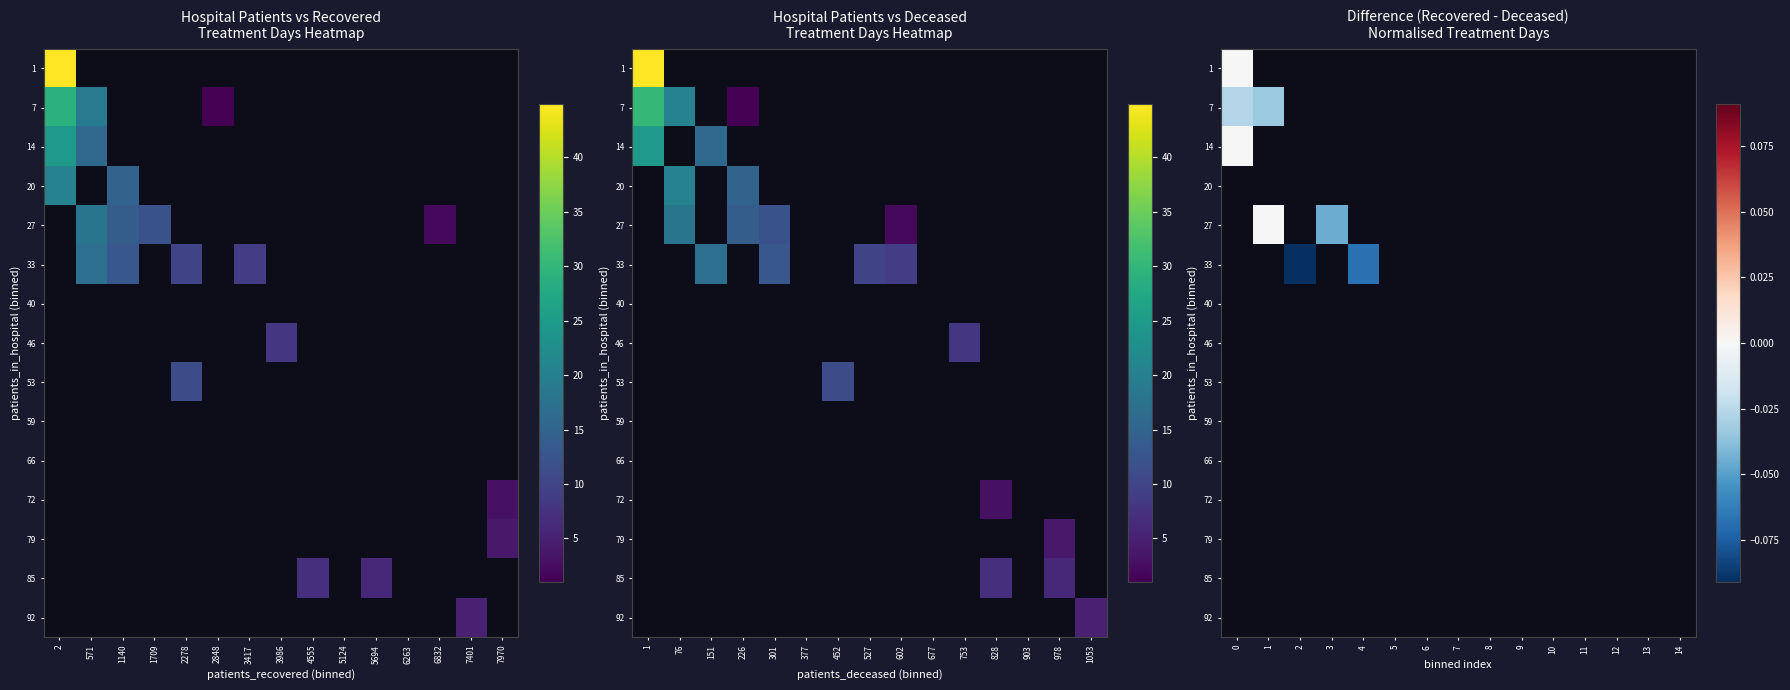

List the labels in order of 1 value, largest first.

0, 1, 2, 3, 4, 5, 6, 7, 8, 9, 10, 11, 12, 13, 14